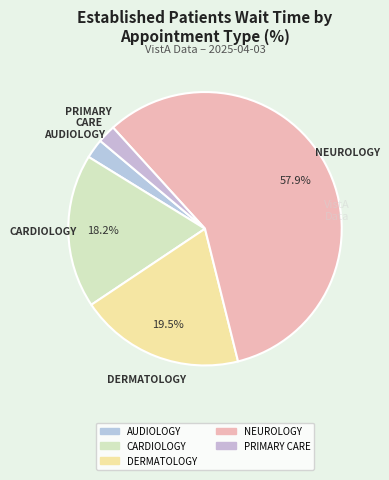

Which slice is the largest?

NEUROLOGY